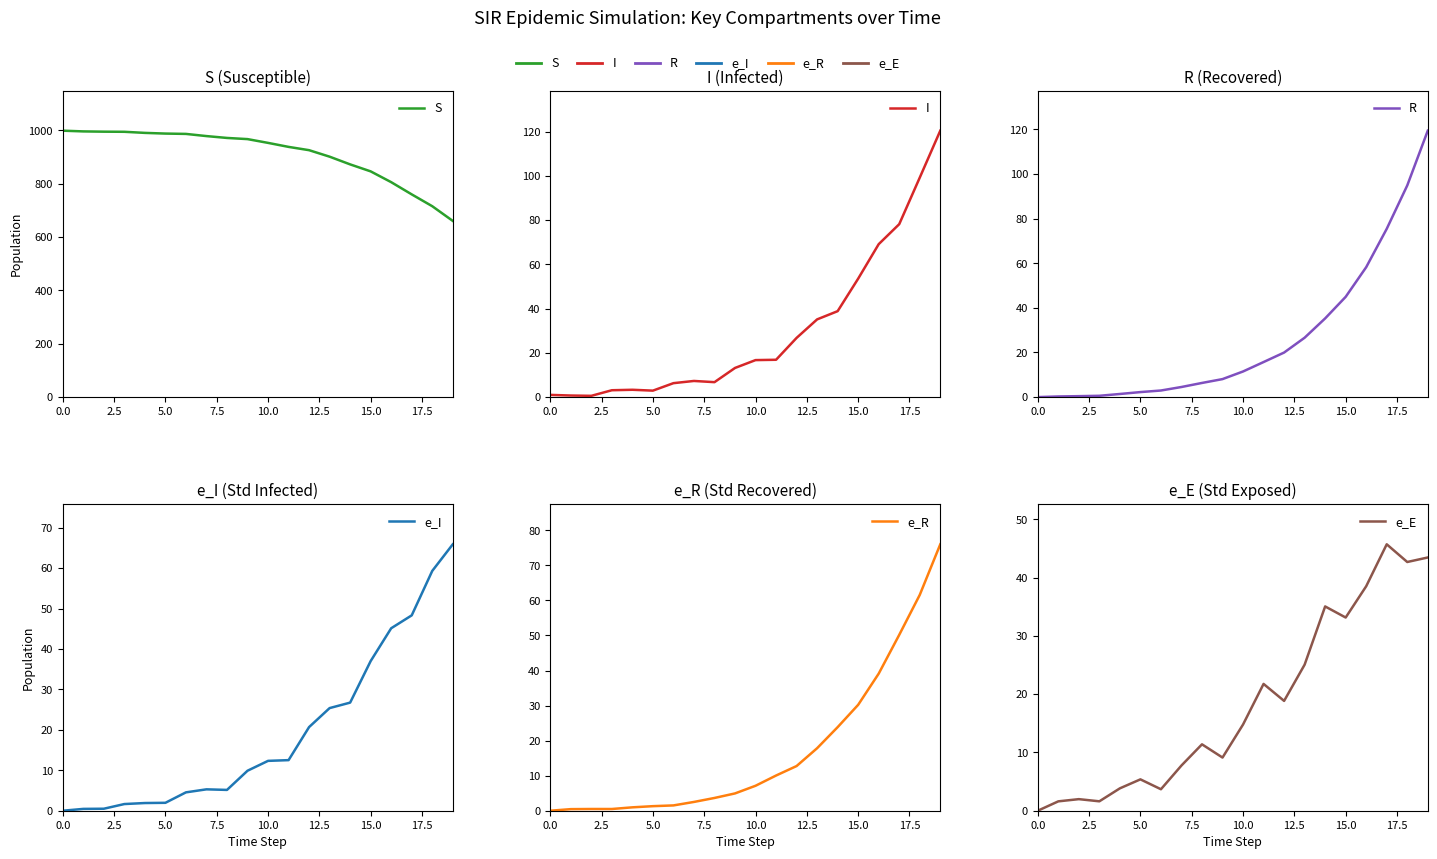

Is the value of I at 19 greater than the value of e_E at 10.0?

Yes